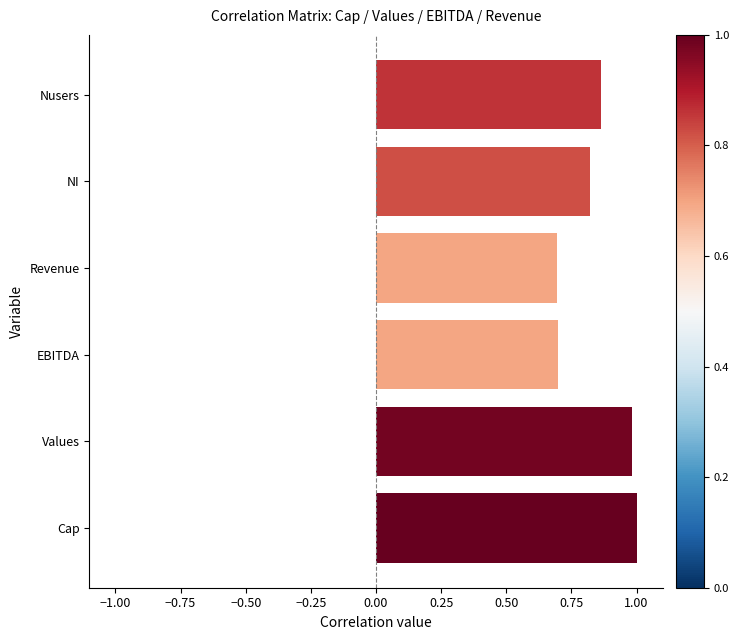

What is the smallest value displayed?

0.7